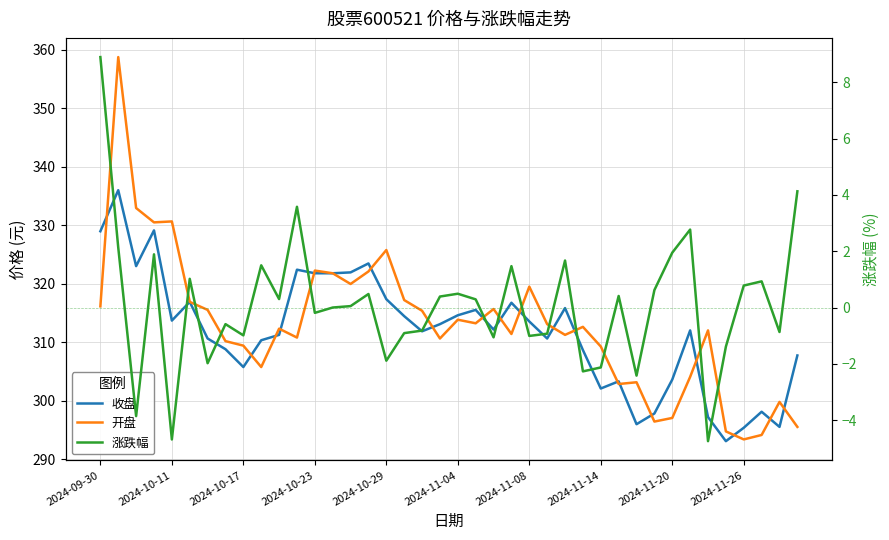

What is the difference between the second highest and minimum values in the 开盘 series?

39.6